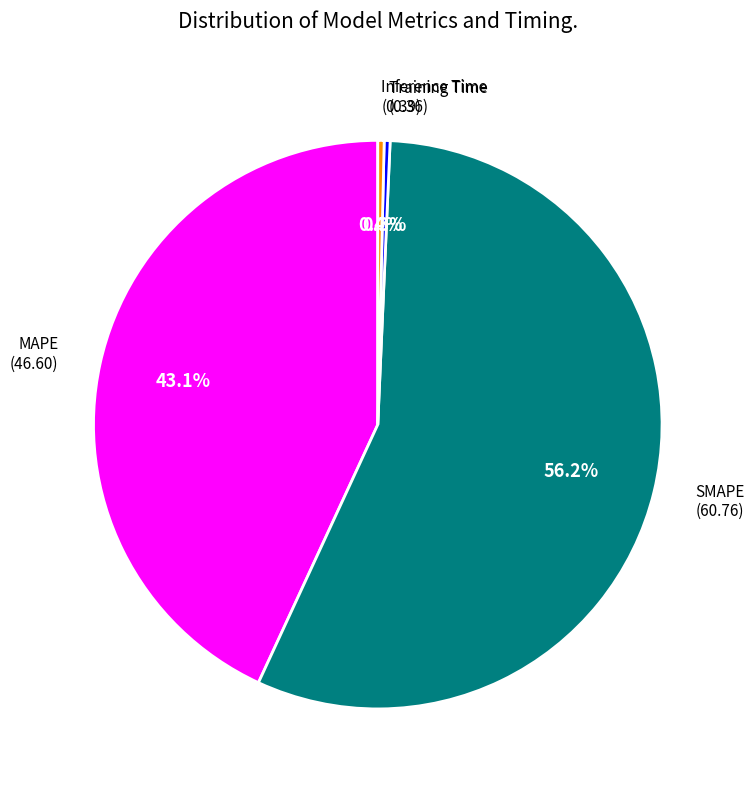

Is there a majority slice in this chart?

Yes